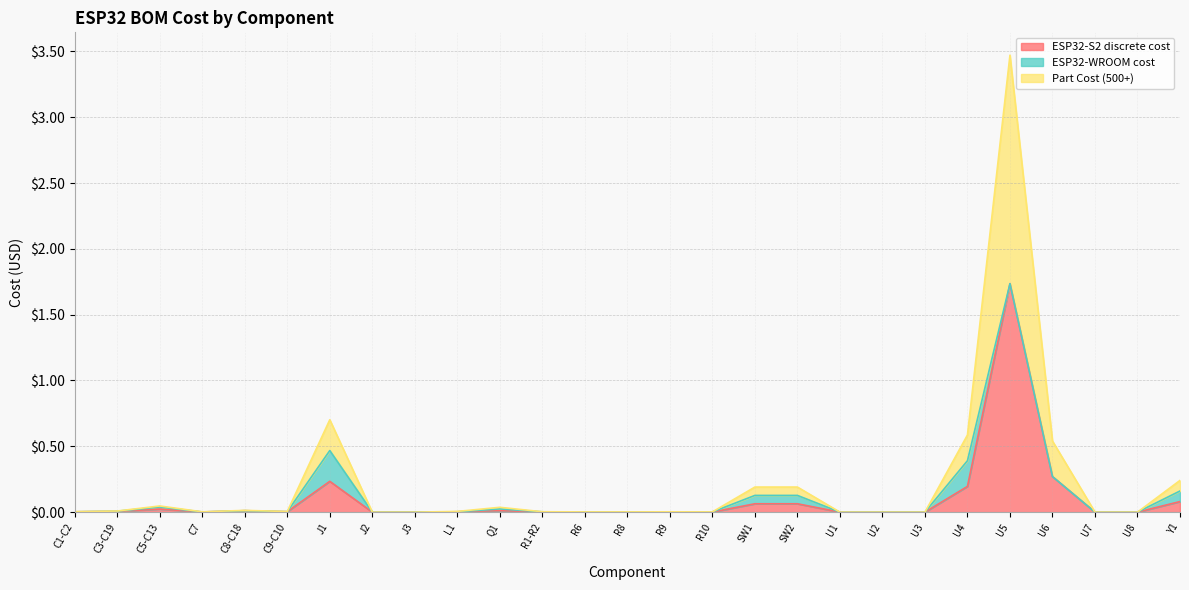

At which label is Part Cost (500+) closest to 1?

J1